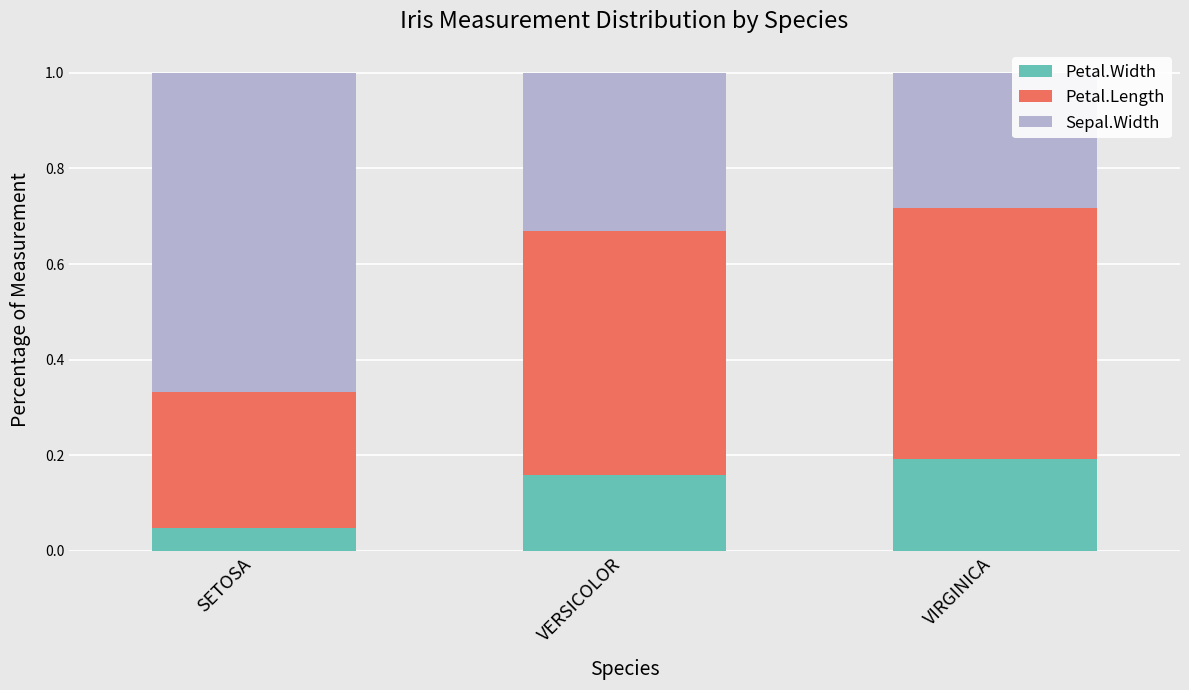

Rank the categories by Petal.Width value from highest to lowest.

VIRGINICA, VERSICOLOR, SETOSA